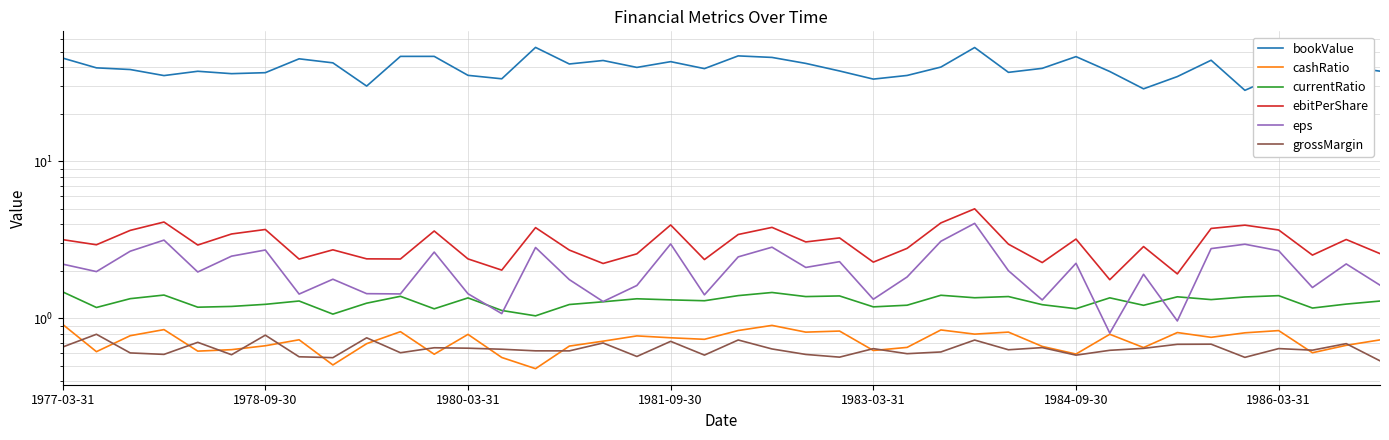

Rank the series by their maximum value, from lowest to highest.

grossMargin, cashRatio, currentRatio, eps, ebitPerShare, bookValue